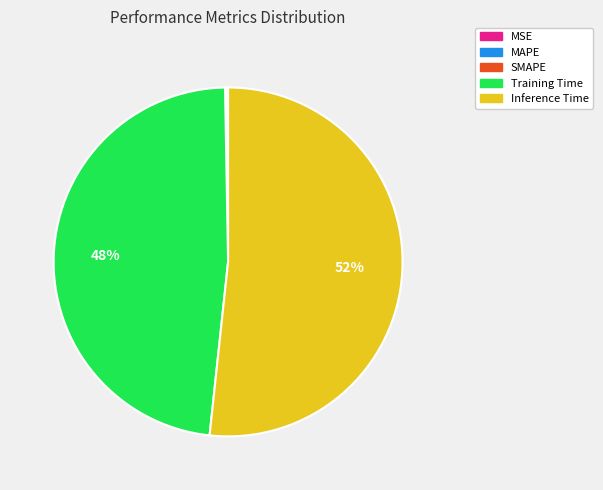

To the nearest percent, what percentage of the pie is Inference Time?

52%